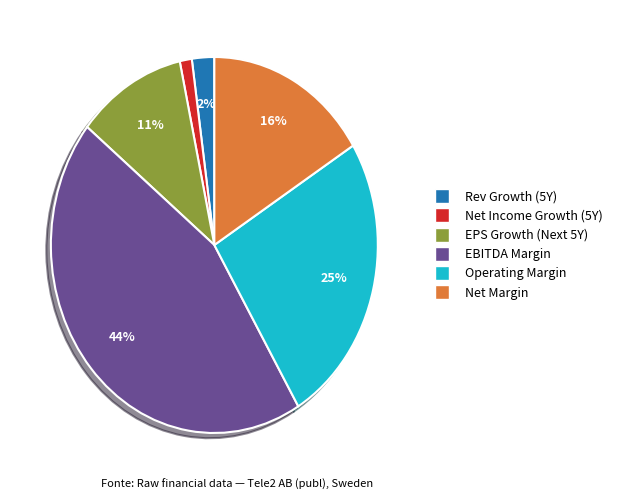

How many slices are in this pie chart?

6